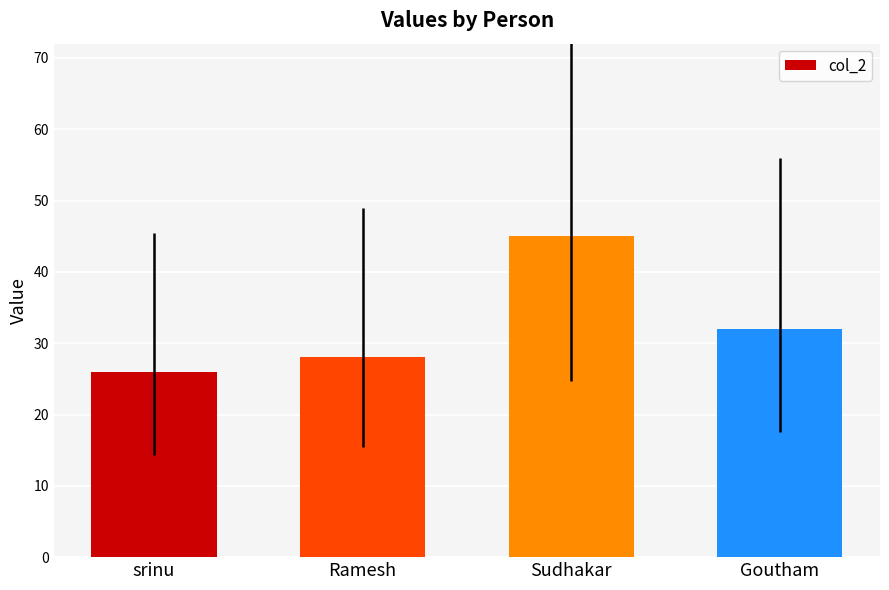

What is the difference between the values at Sudhakar and Goutham?

13